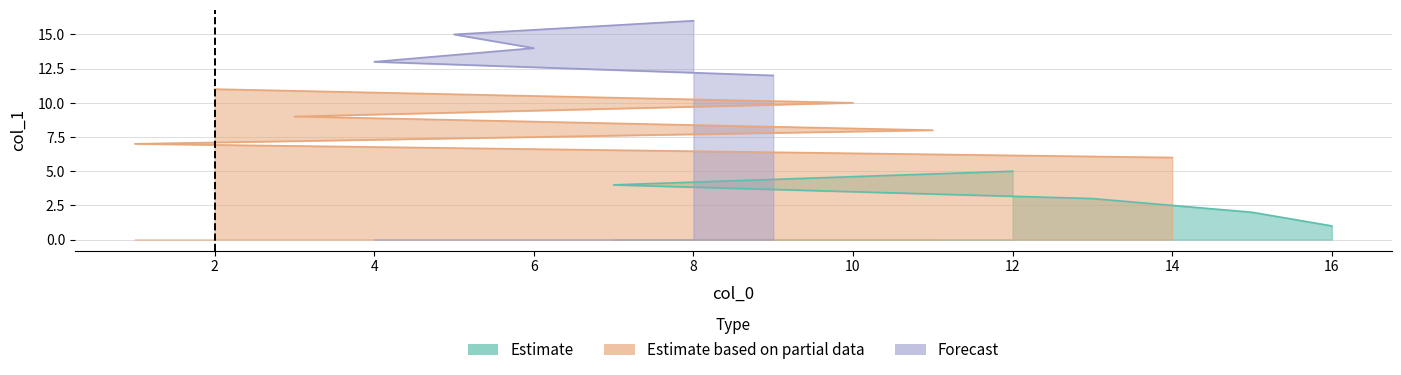

What is the greatest value displayed?

16